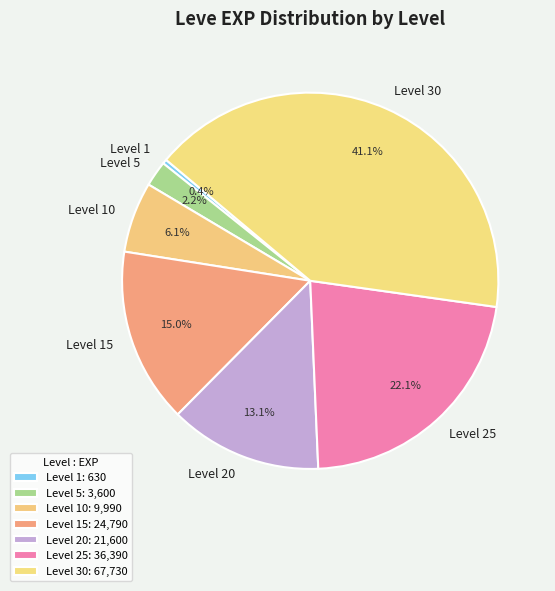

Is it true that Level 15 is 27% of the pie?

False